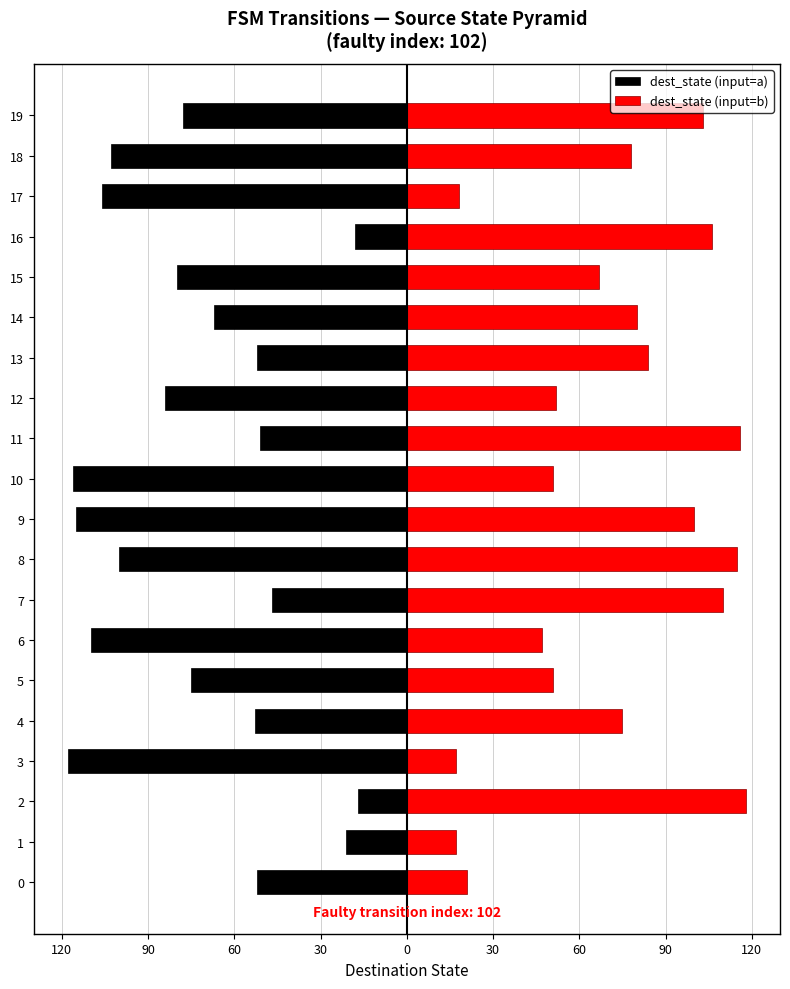

At 1, list the series in order from largest to smallest.

dest_state (input=b), dest_state (input=a)